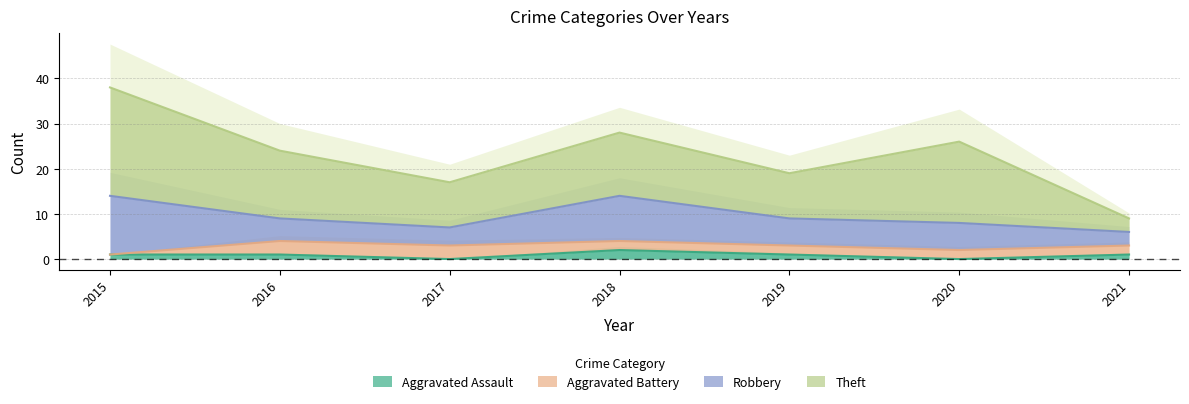

What is the approximate value of Theft at 2017?

10